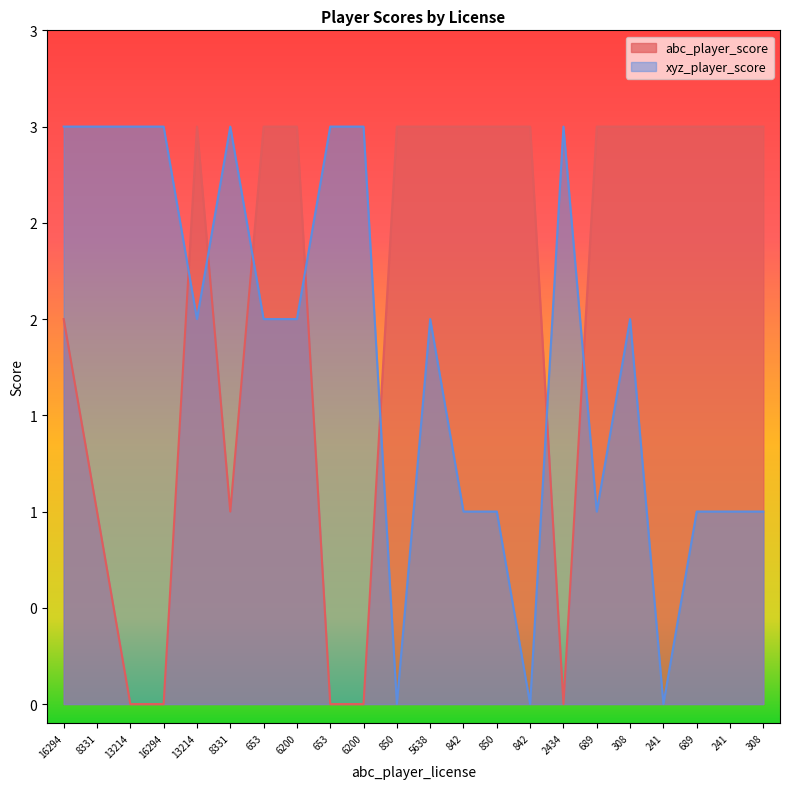

What is the difference between the highest and lowest values at 850?

3